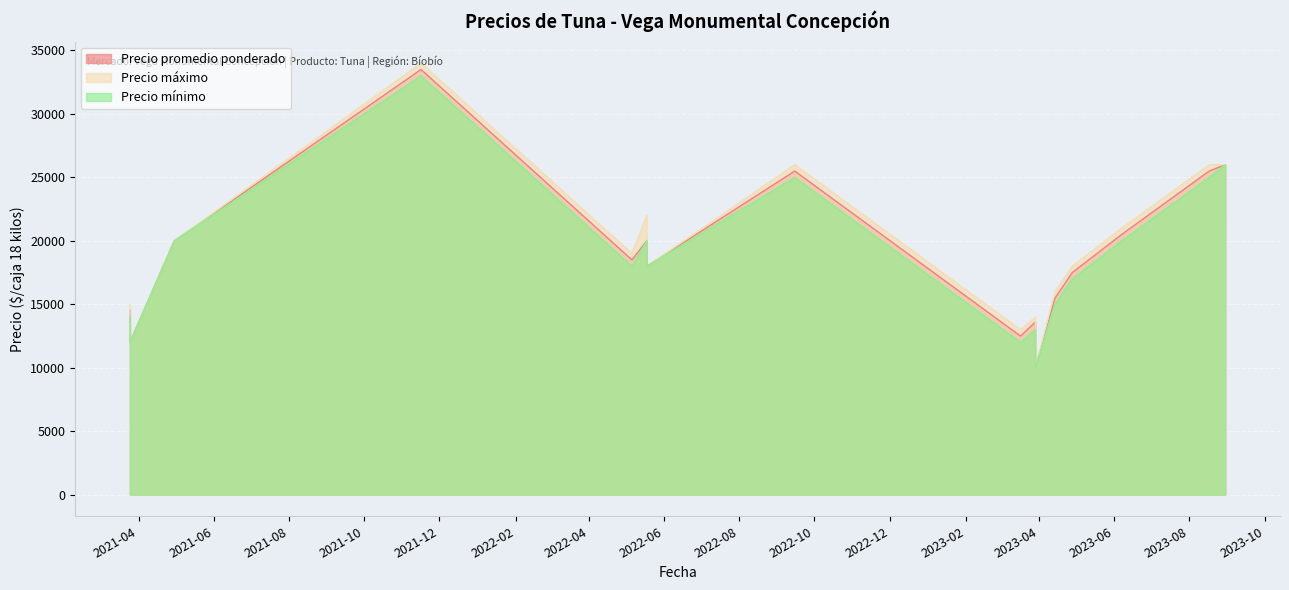

The value of Precio máximo at 2021-04-30 is 20000. True or false?

True